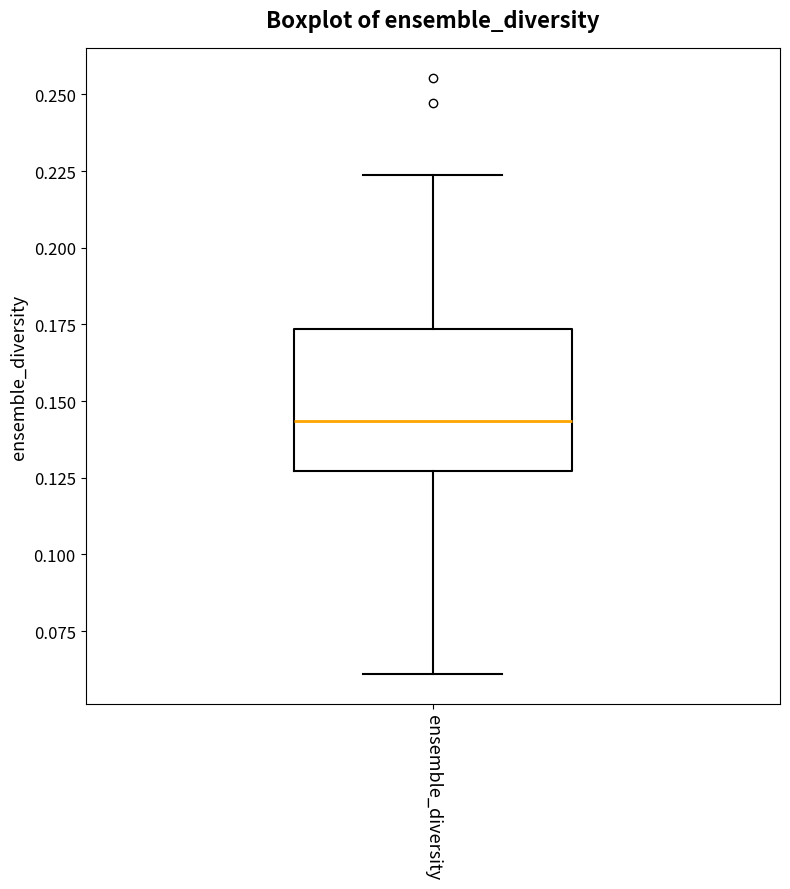

Where is the upper edge of the box for ensemble_diversity on the y-axis? The values are not printed on the chart, so give them approximately, as read against the axis.

0.175